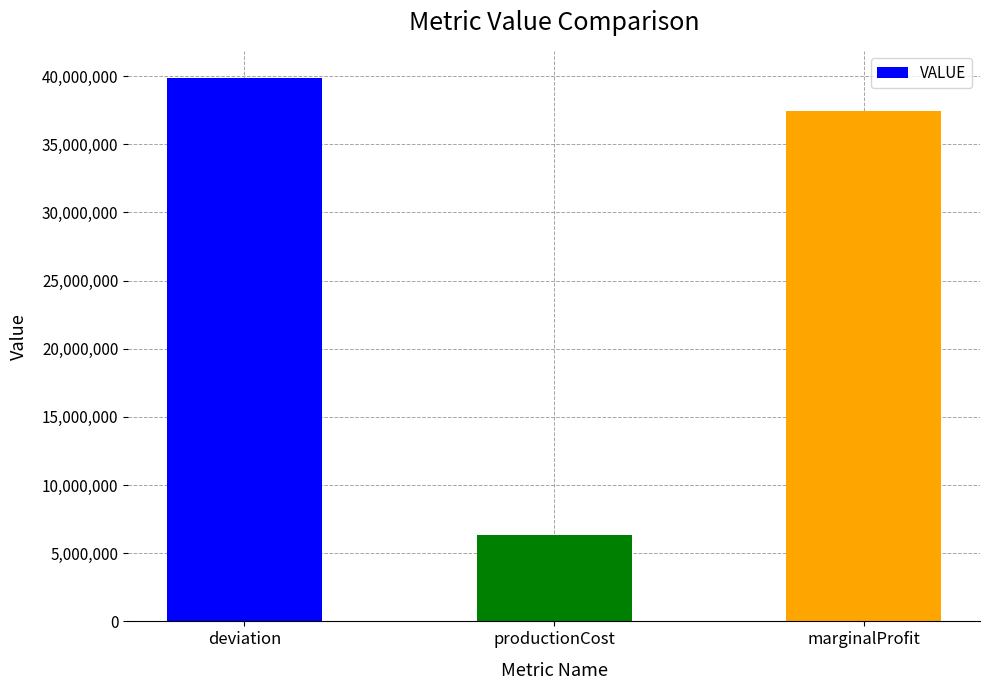

Reading left to right, extract all data points from this chart.

39852708	6344211	37429987